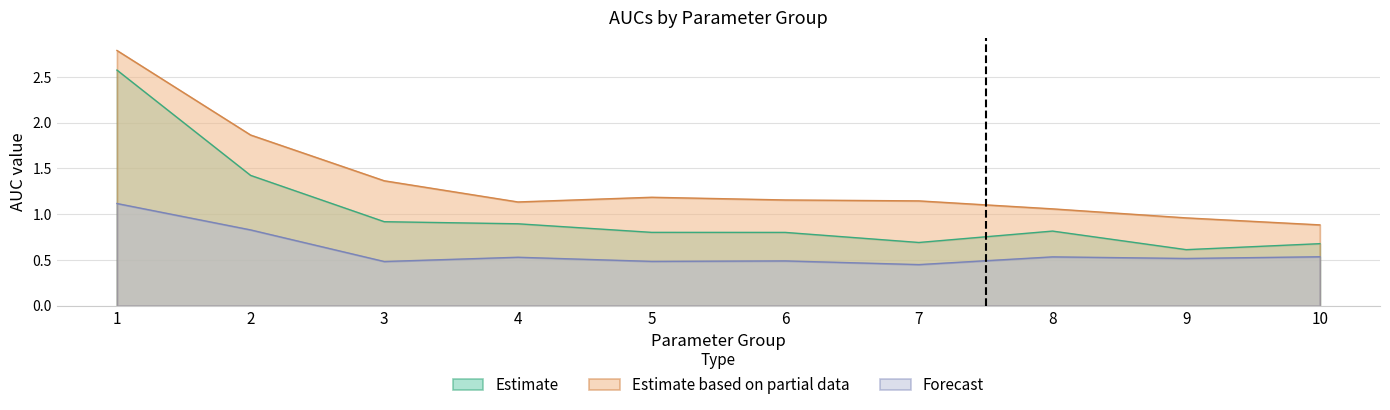

True or false: Forecast and Estimate based on partial data cross at least once.

False